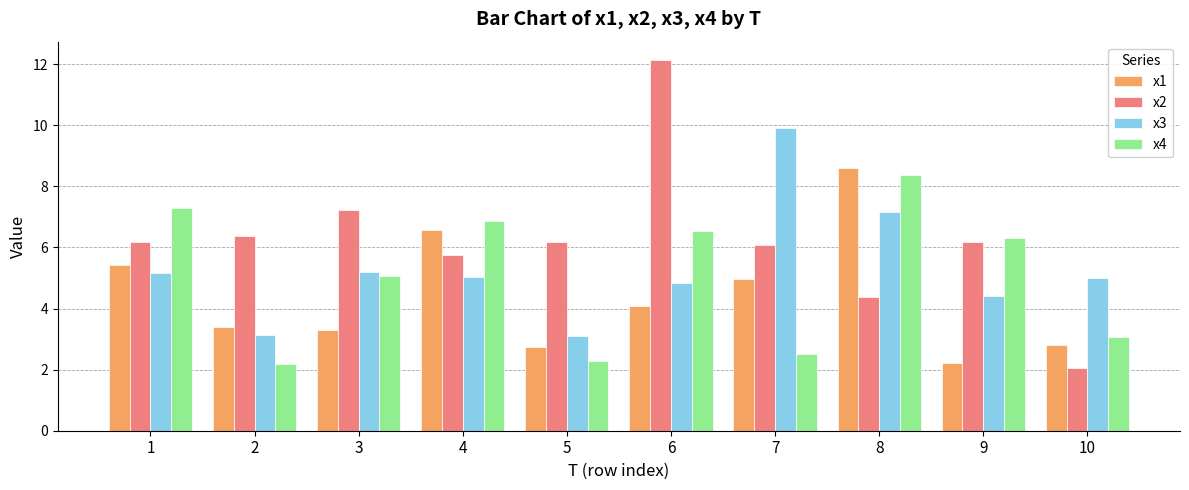

Which series has the largest total across all categories?

x2